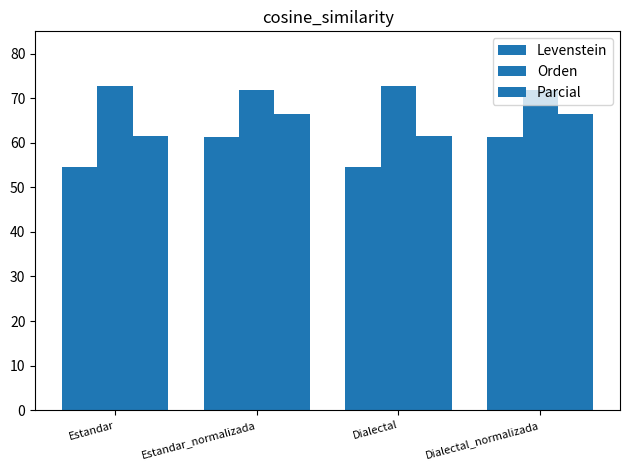

Between Estandar and Estandar_normalizada, which series saw the biggest shift?

Levenstein